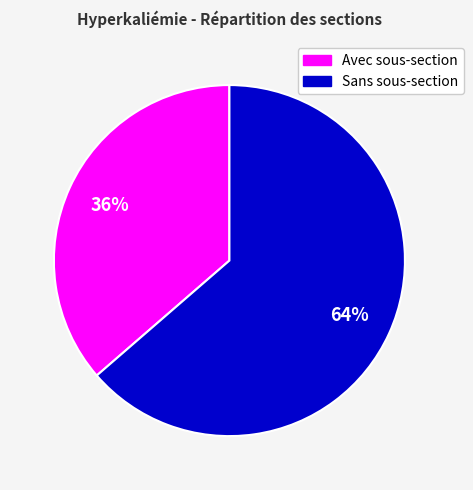

Do Sans sous-section and Avec sous-section together represent more than half of the pie?

Yes